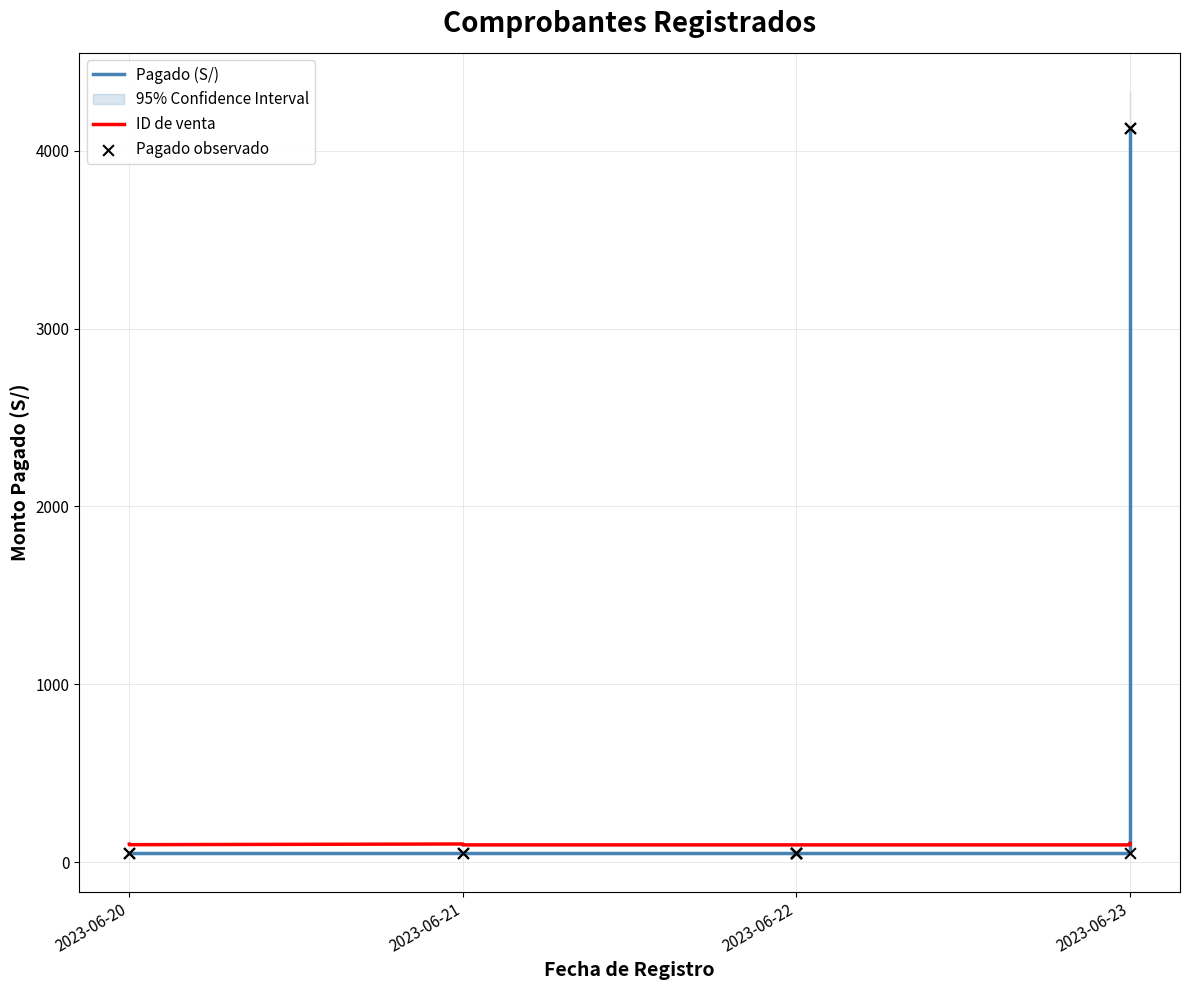

Which series has the largest total across all categories?

Pagado (S/)